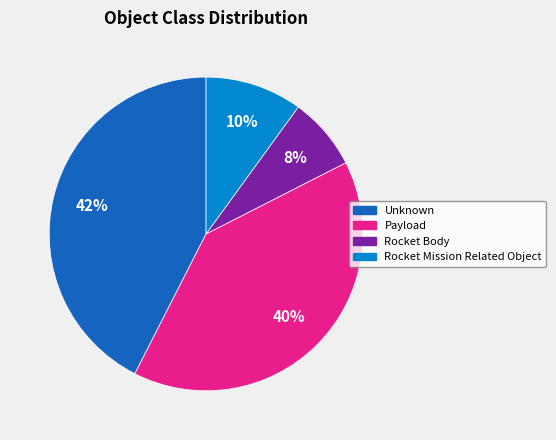

To the nearest percent, what portion does Payload represent?

40%